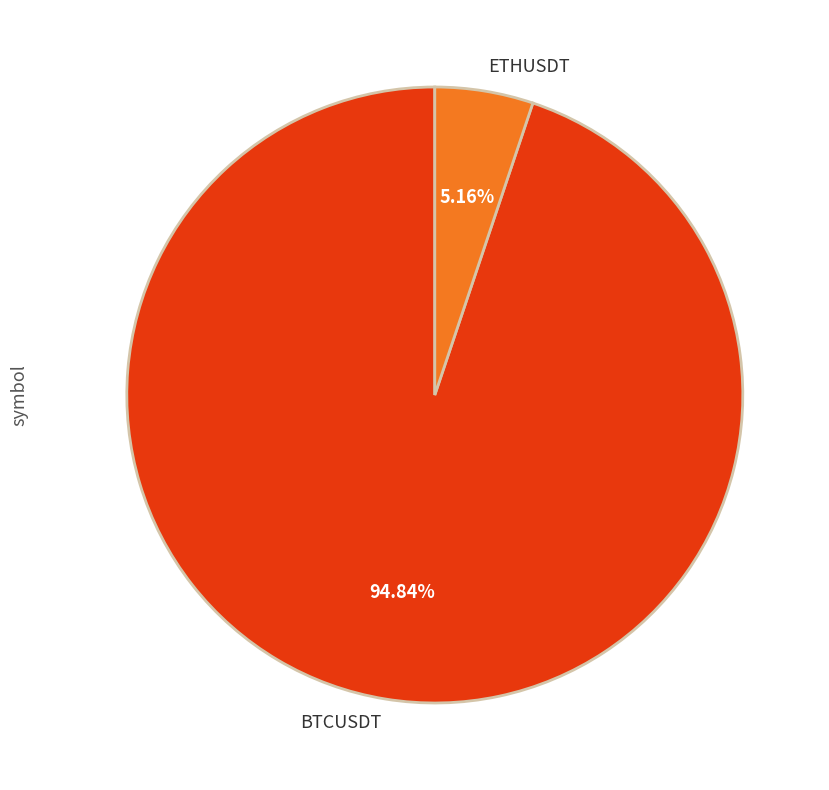

Is BTCUSDT the majority of the pie?

Yes